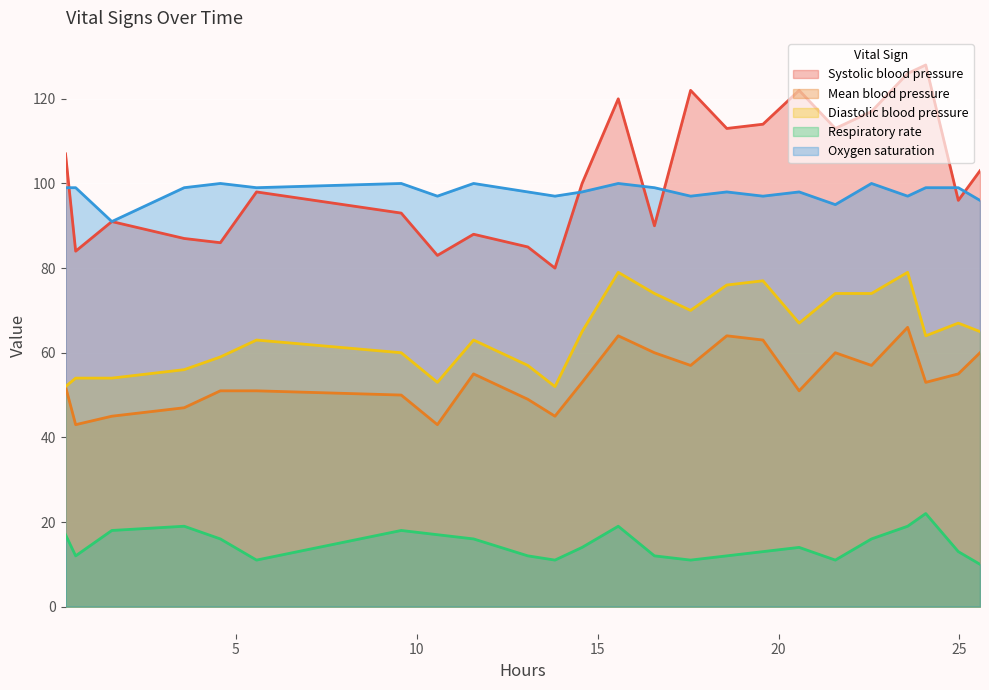

Count the number of data series in this chart.

5